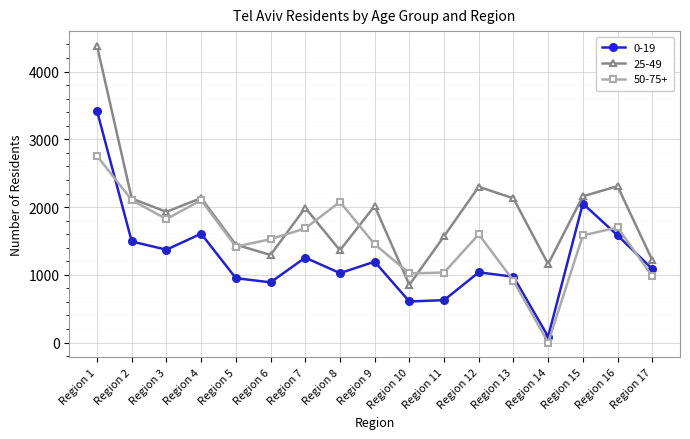

What is the value of the 50-75+ point at the 15th from the left?

1582